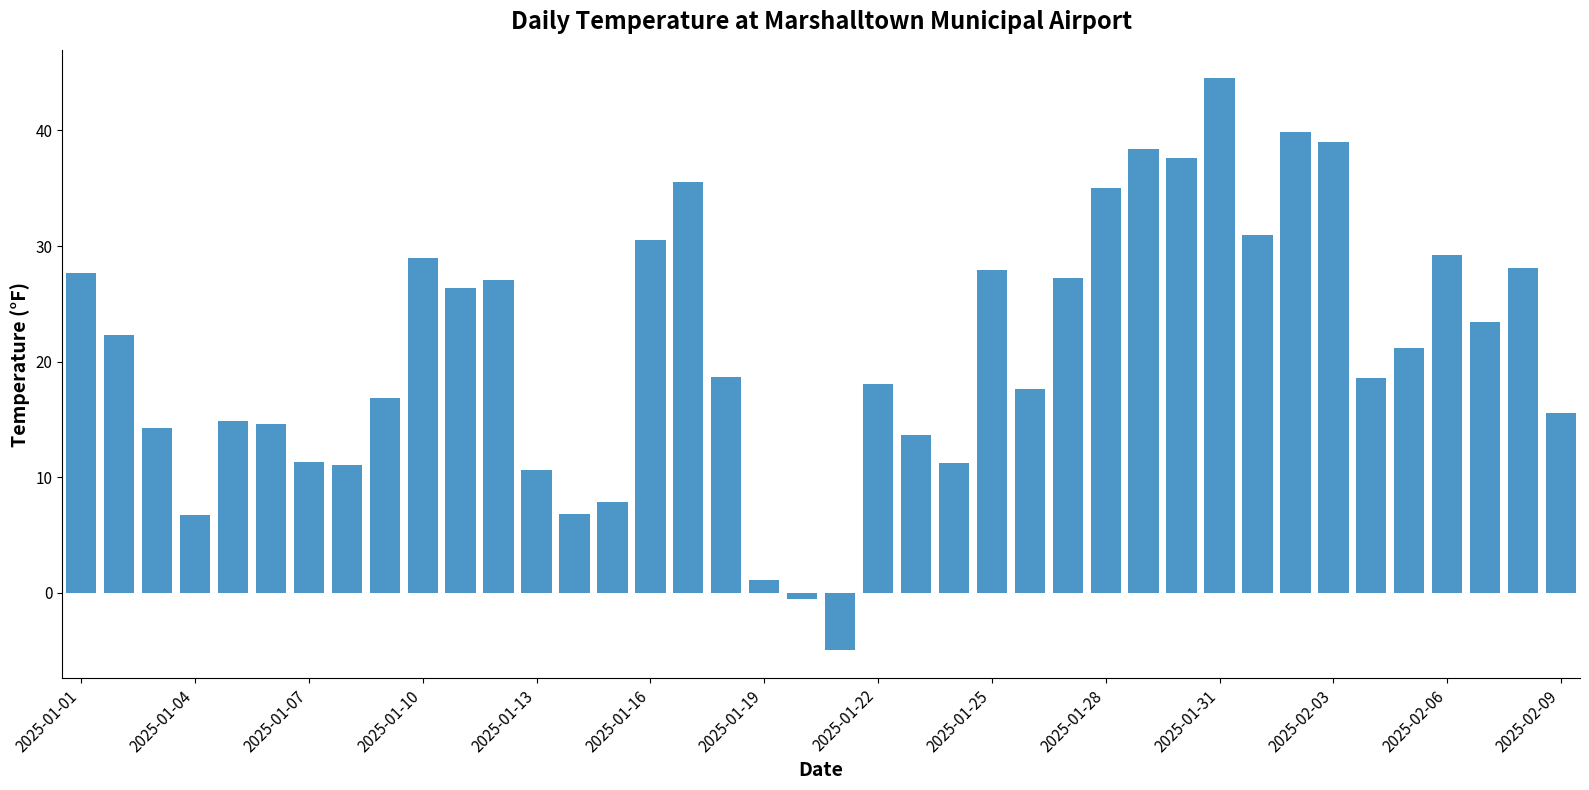

What is the smallest value displayed?

-4.9